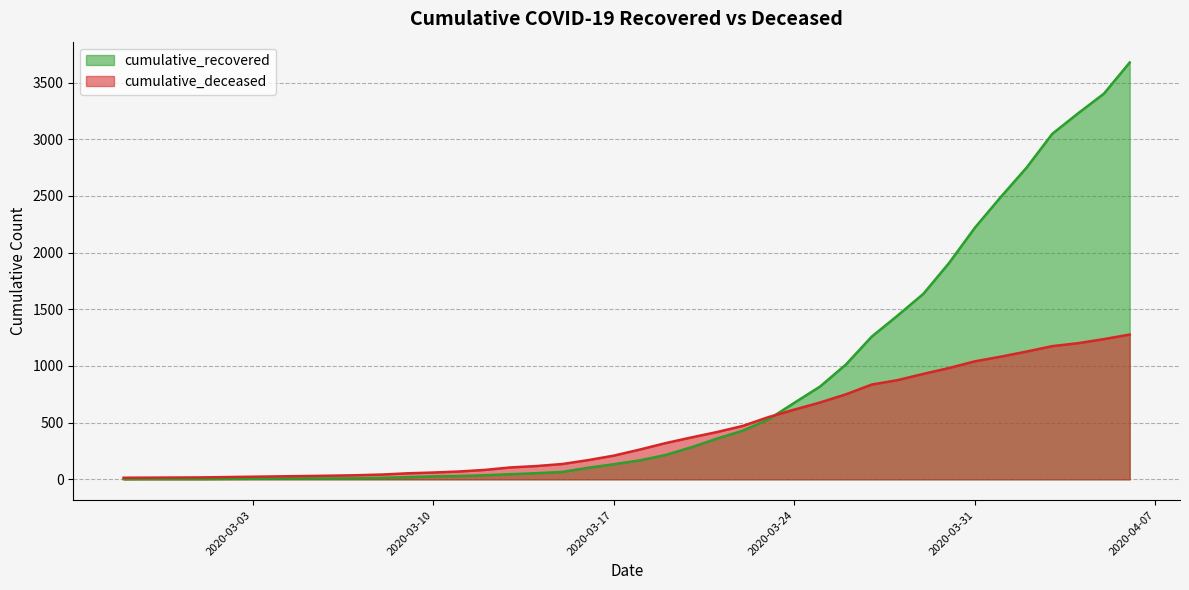

Is it true that cumulative_deceased equals 262 at 2020-03-18?

True